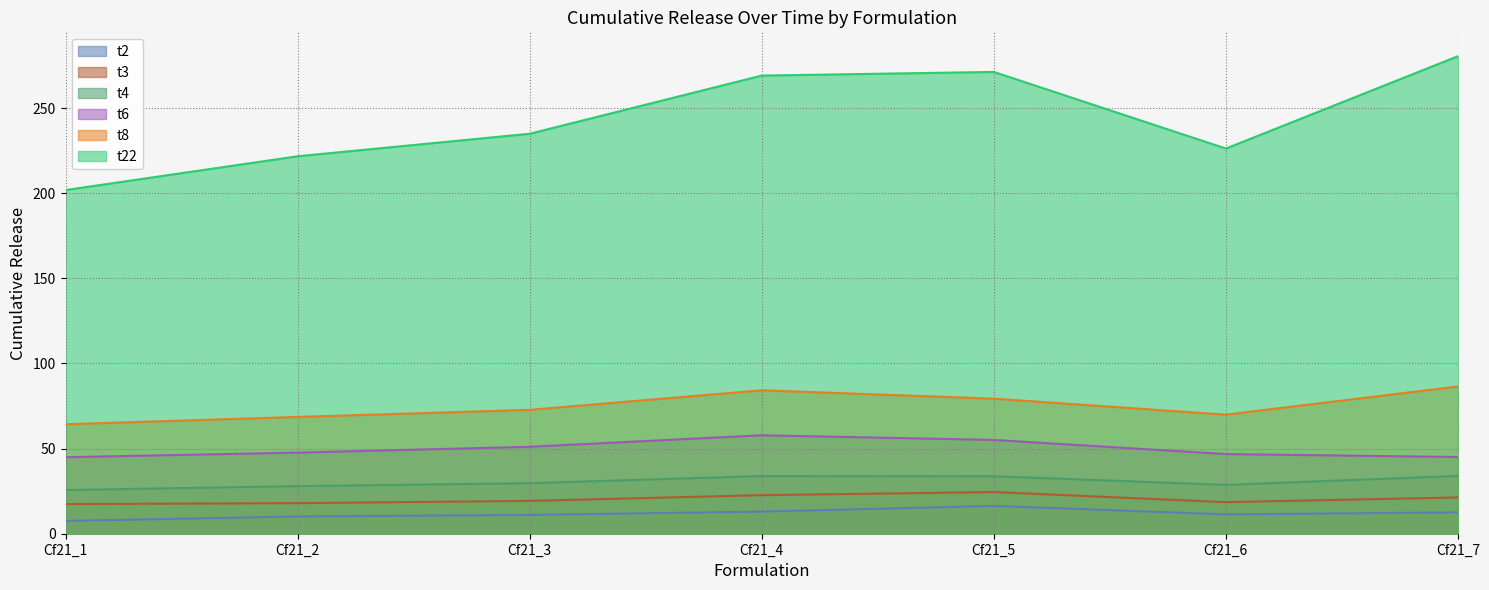

At how many categories does at least one series exceed 61?

7